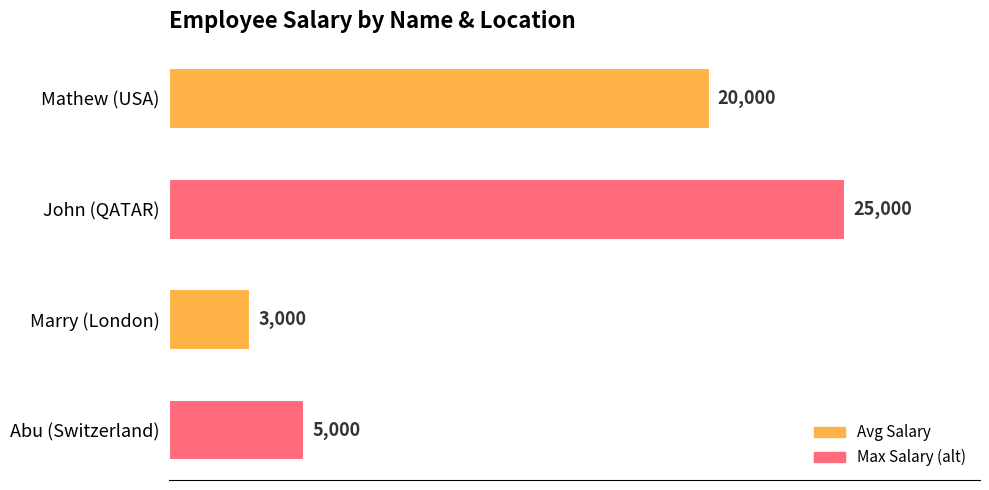

Rank the categories by value from lowest to highest.

Marry (London), Abu (Switzerland), Mathew (USA), John (QATAR)